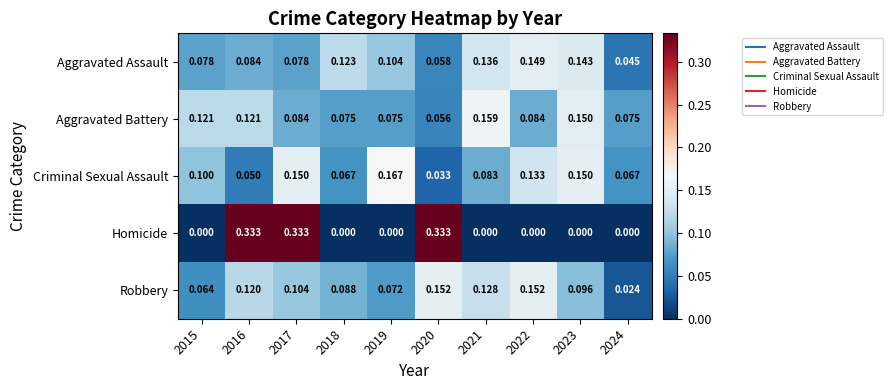

Rank the series by their maximum value, from lowest to highest.

Aggravated Assault, Robbery, Aggravated Battery, Criminal Sexual Assault, Homicide